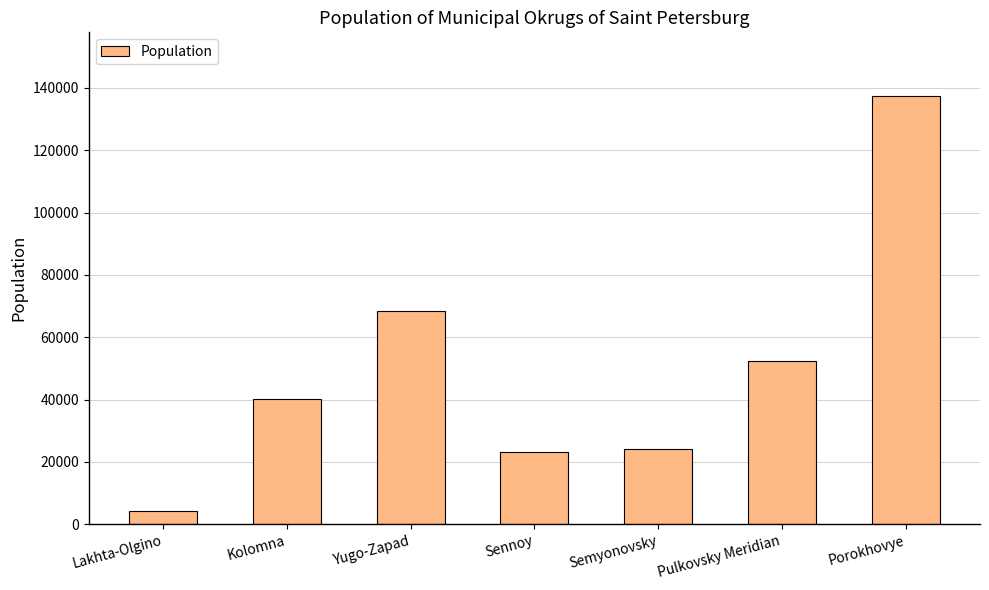

Read the value at Kolomna.

40302